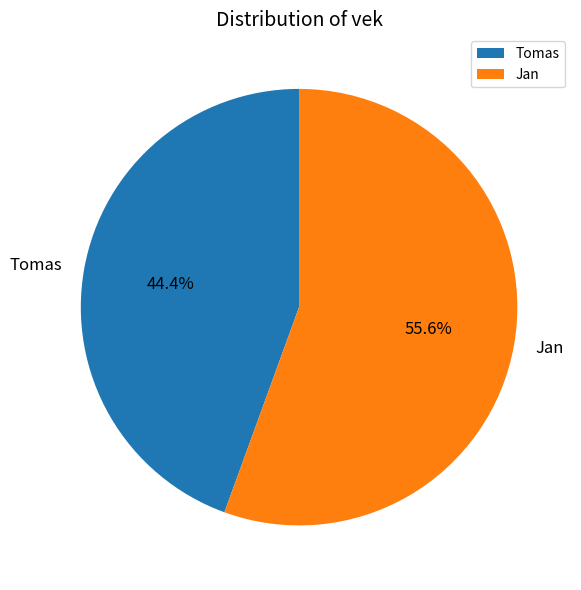

Is the sum of Tomas and Jan greater than half?

Yes